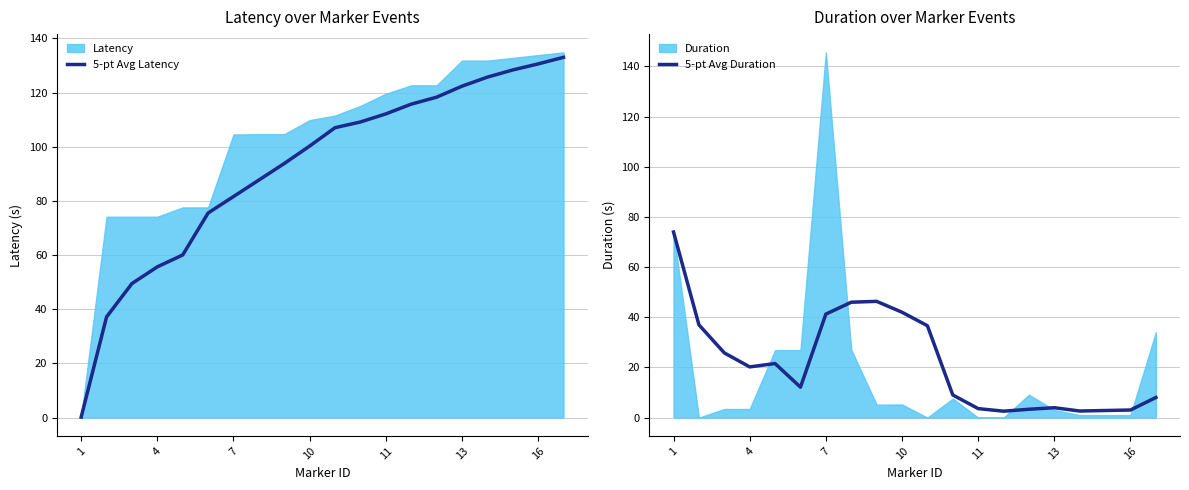

What is the value of the 5-pt Avg Latency point at the 9th from the left?

93.8